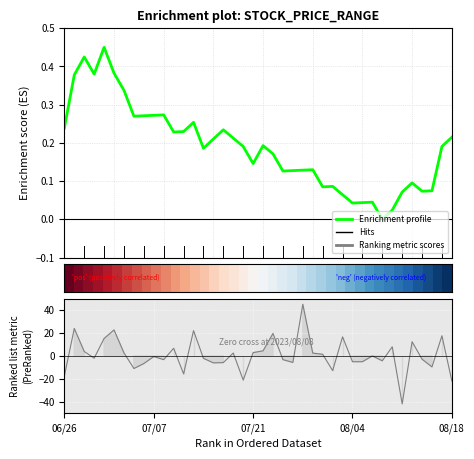

Does the chart display data point markers on the line(s)?

No